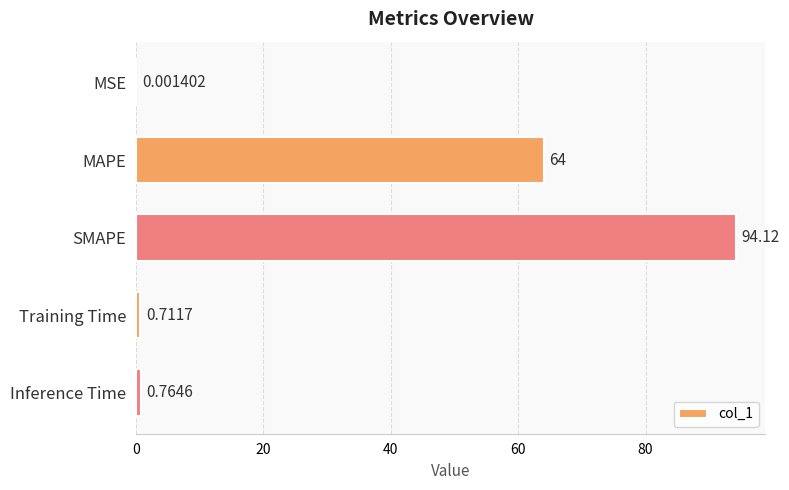

At which label is the value closest to 47?

MAPE